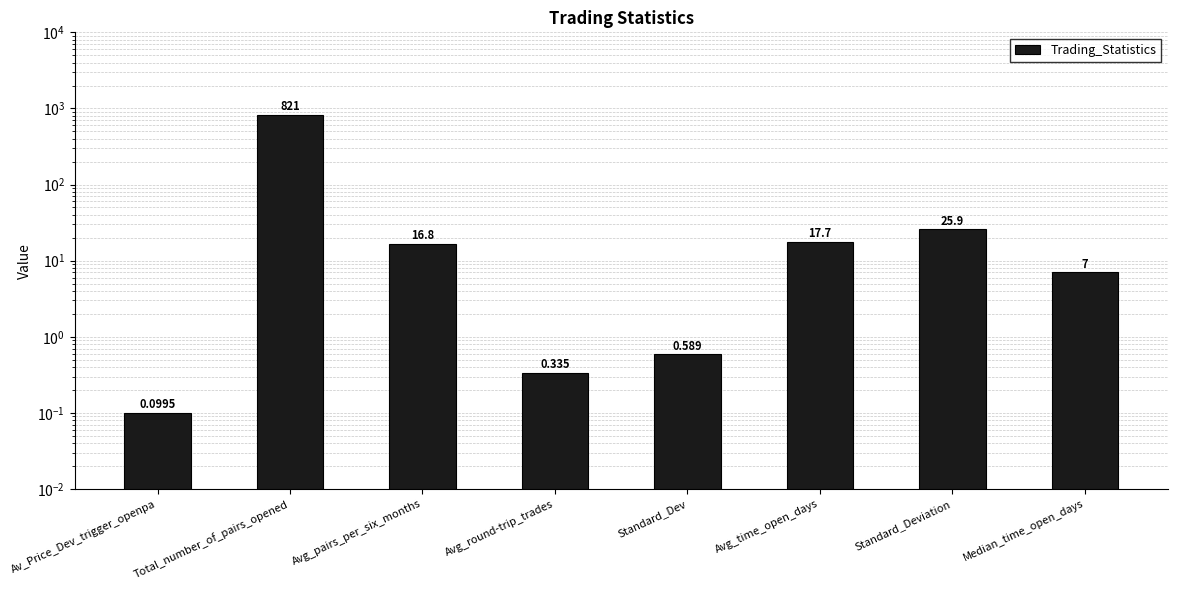

What is the label of the 8th bar from the left?

Median_time_open_days